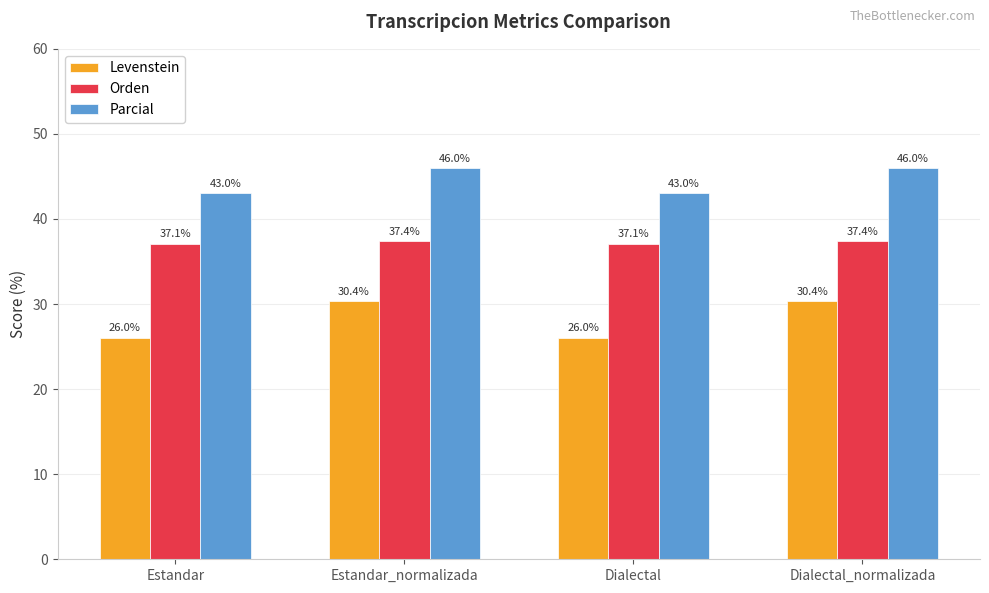

Where does the Parcial series first go above 45?

Estandar_normalizada